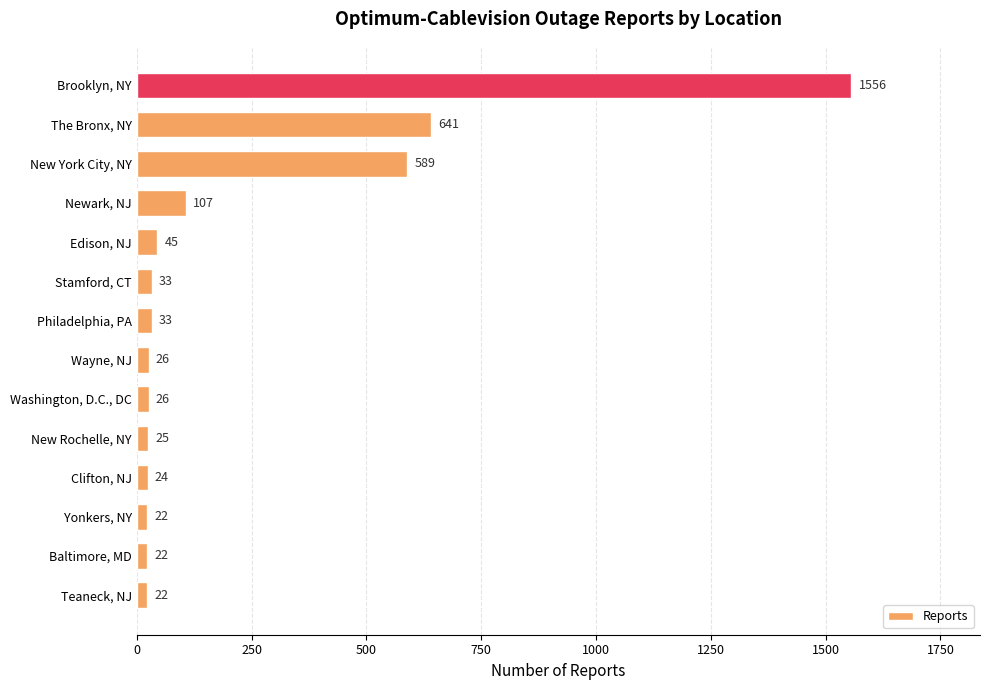

True or false: the data shows 22 at Teaneck, NJ.

True